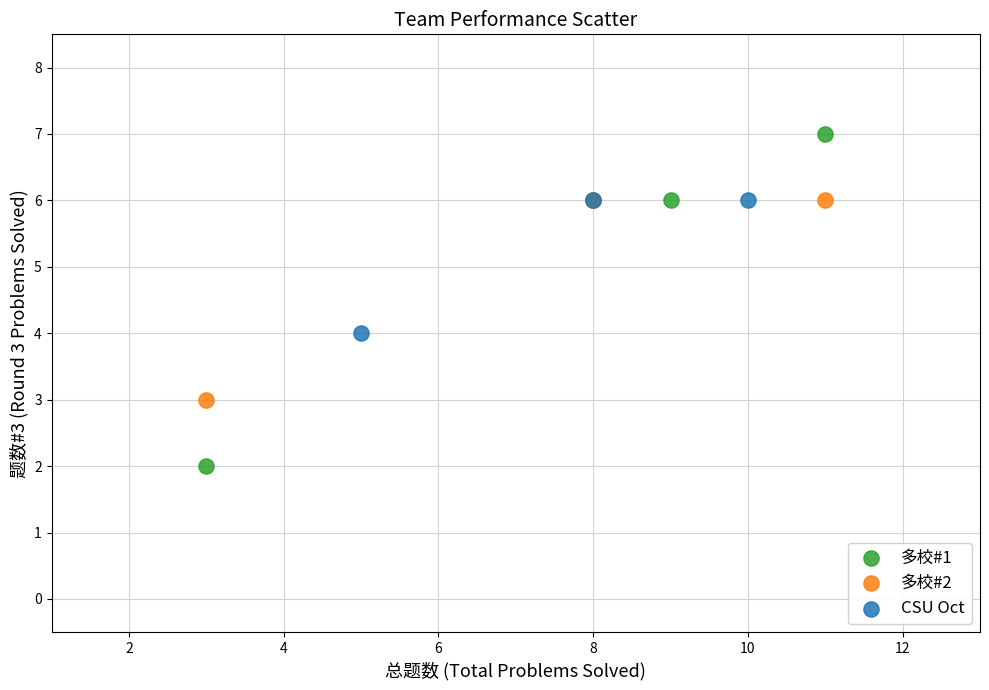

Which series contains the lowest Y value?

多校#1